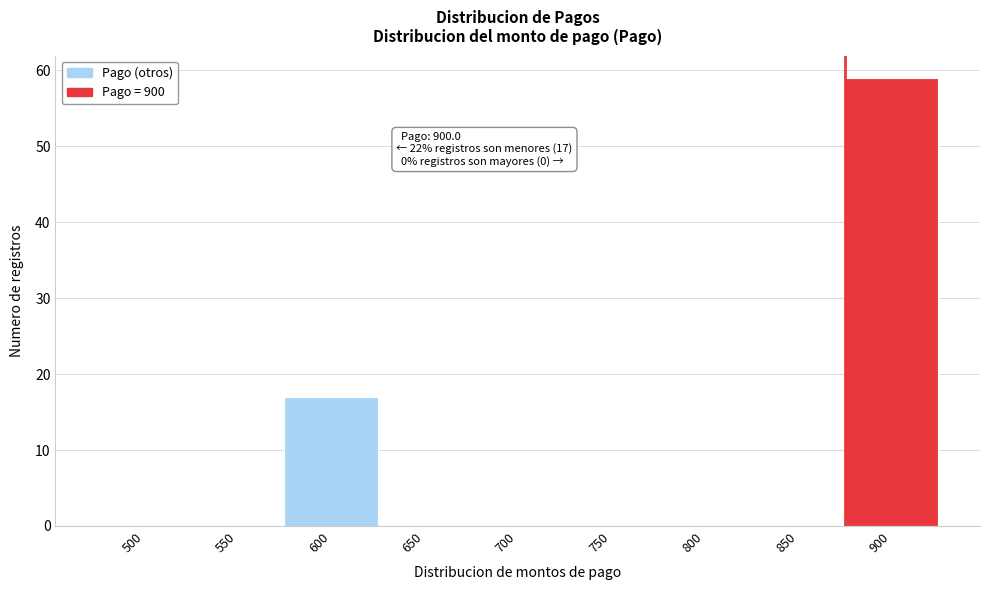

Reading right to left, list all the values displayed in this chart.

900=59	850=0	800=0	750=0	700=0	650=0	600=17	550=0	500=0